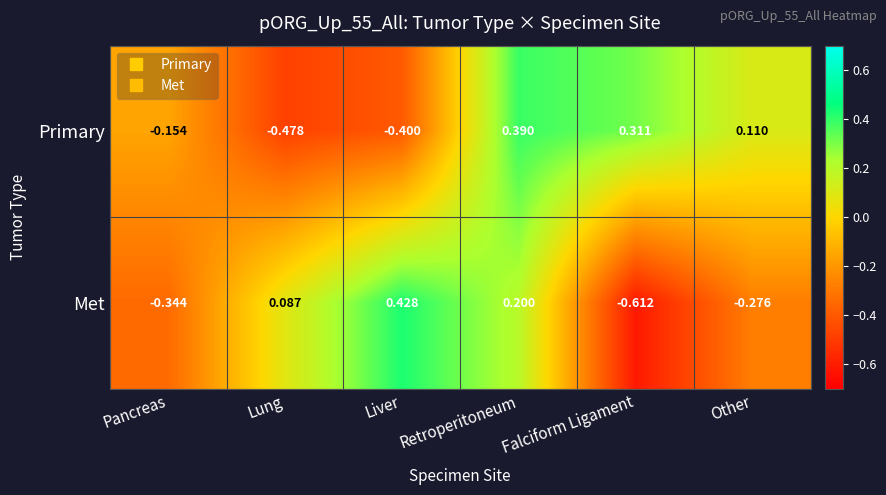

Which category has the highest value across all series?

Liver